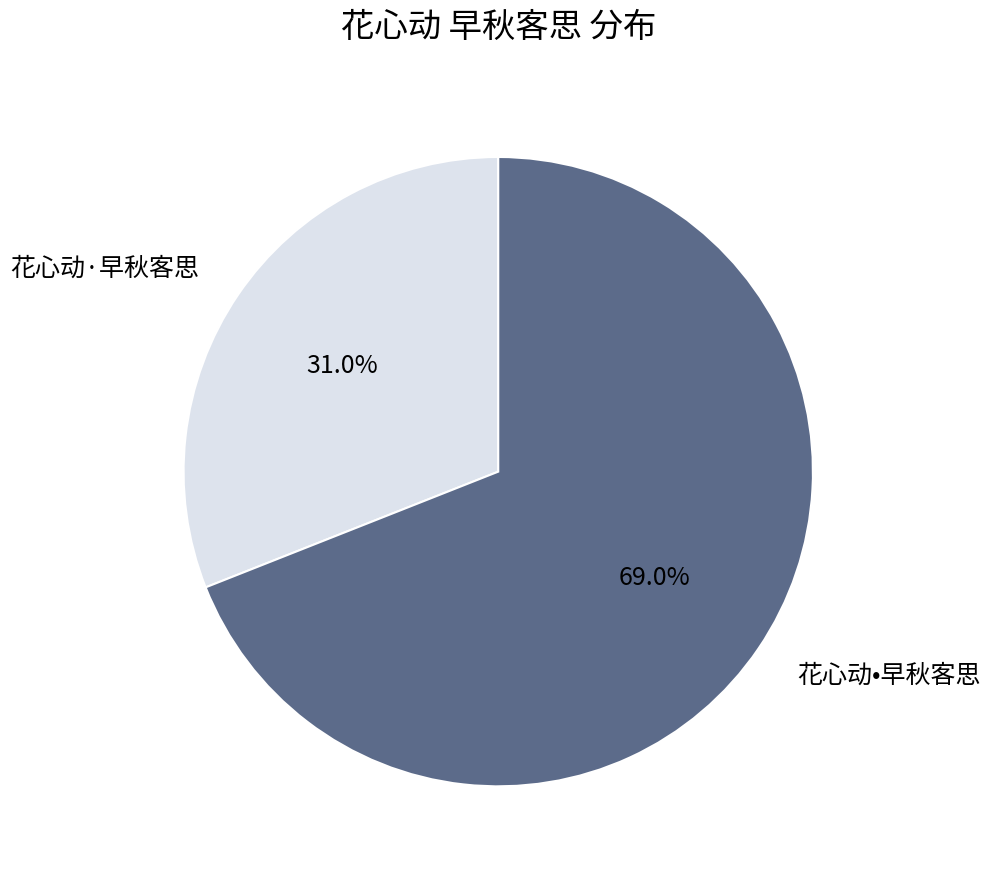

True or false: 花心动·早秋客思 accounts for 16% of the total.

False